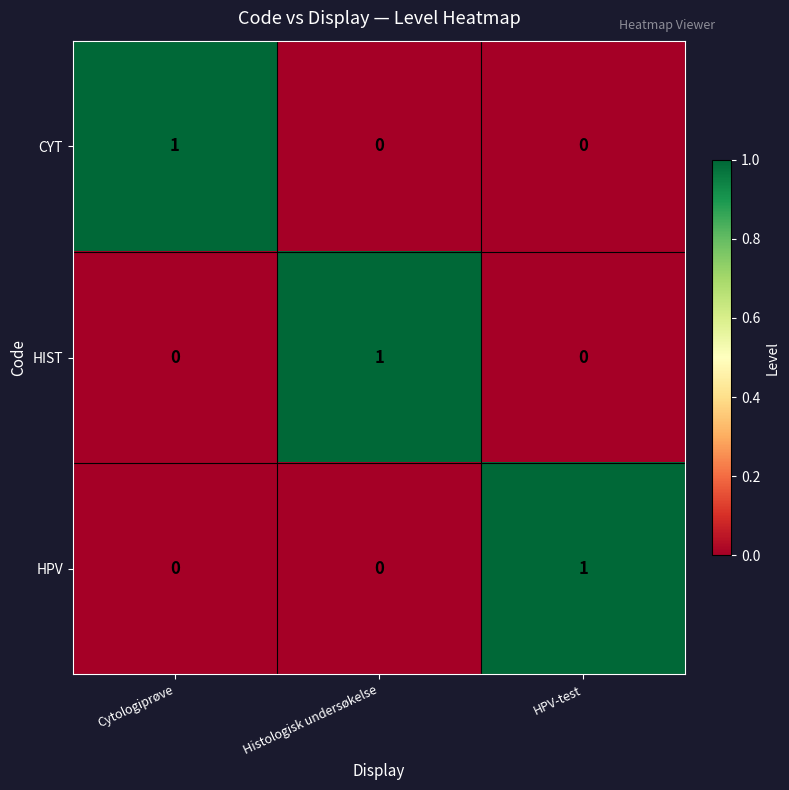

True or false: HIST has a value of -1 at HPV-test.

False